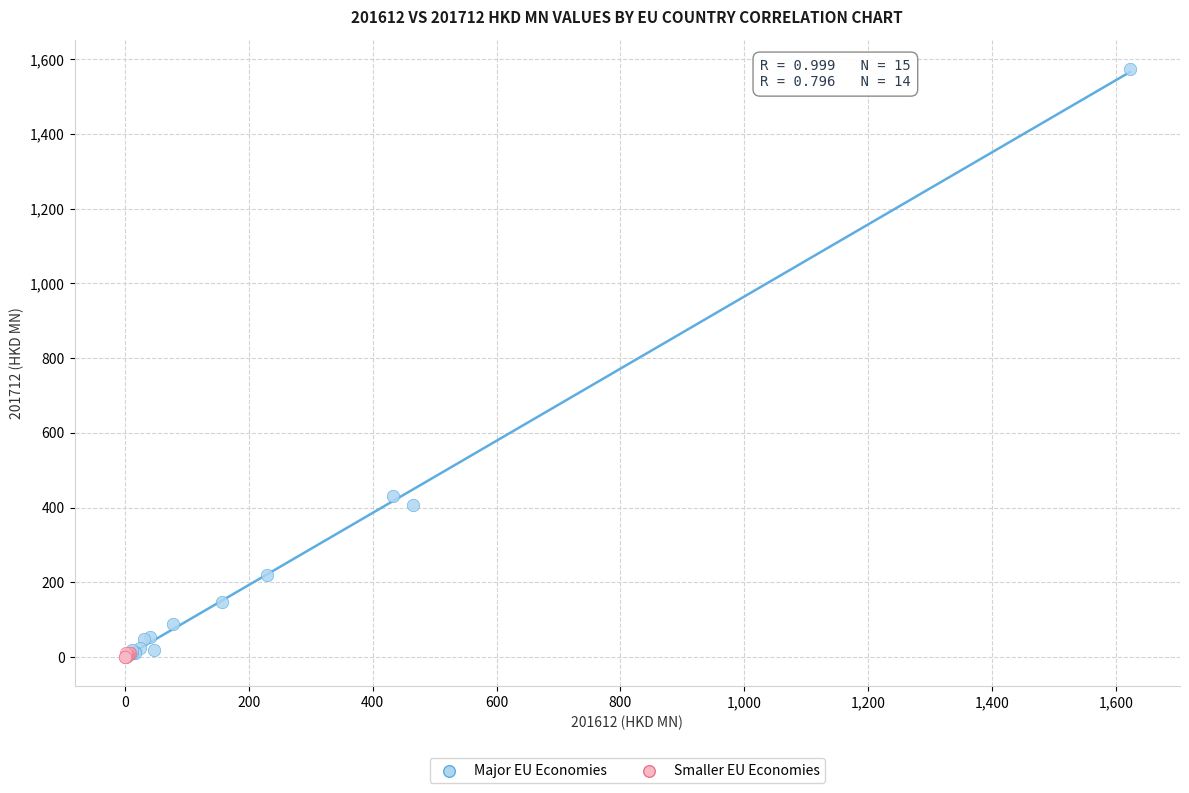

Which series contains the highest Y value?

Major EU Economies